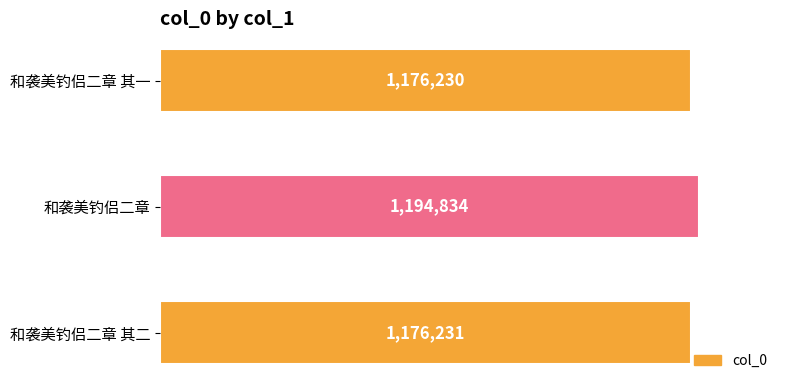

Are the bars horizontal?

Yes